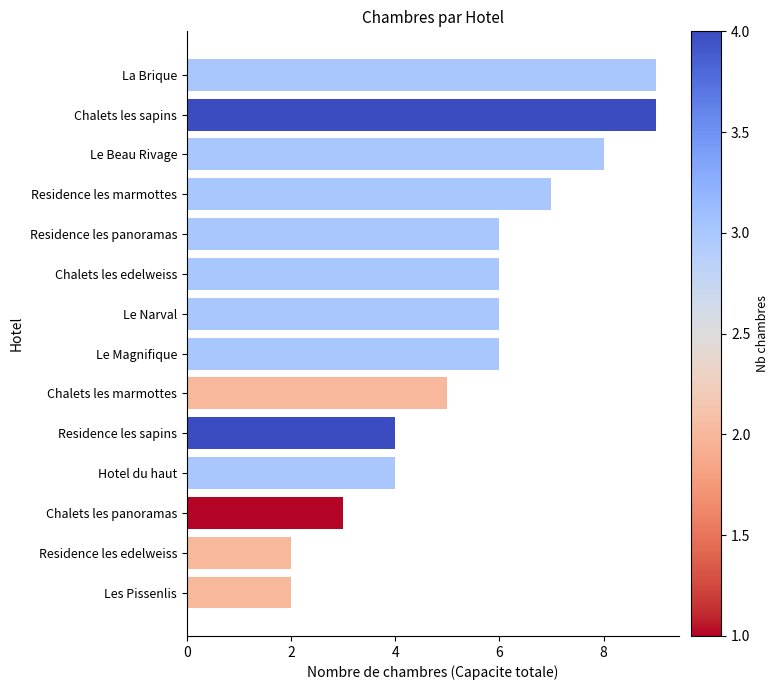

Approximately how many times larger is the value at Residence les marmottes compared to La Brique?

0.8